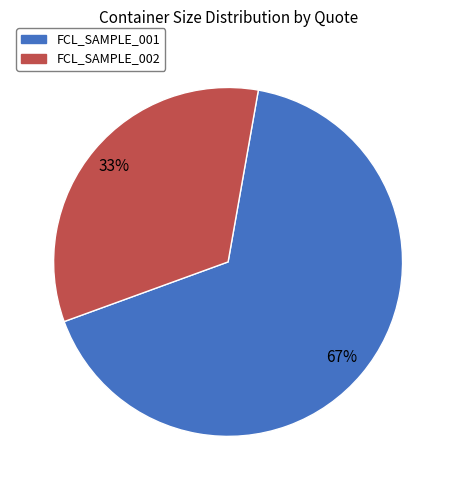

Does any single category account for the majority?

Yes